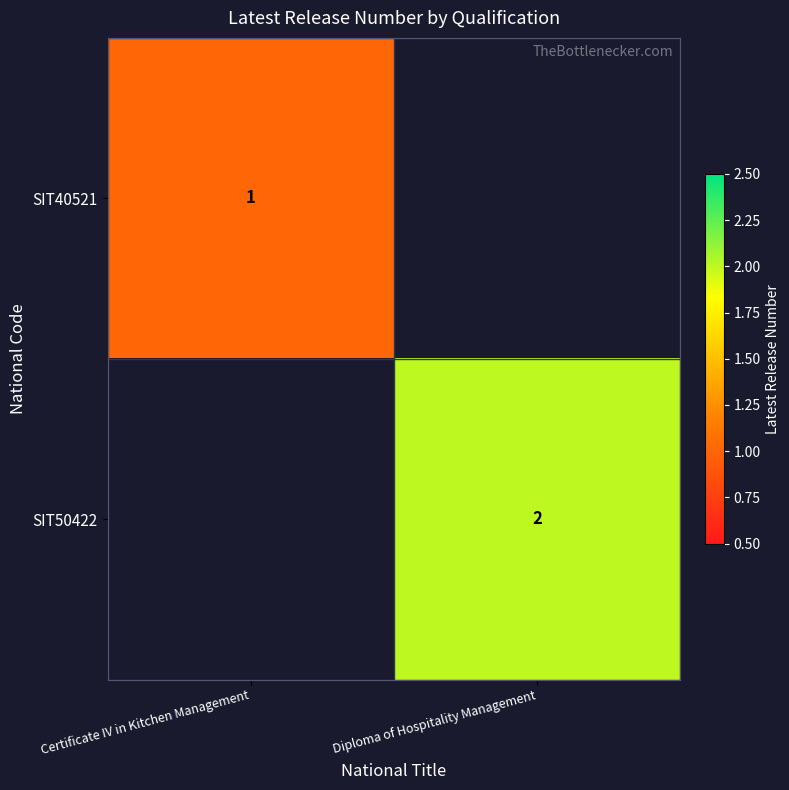

At which category does the chart reach its peak across all series?

Diploma of Hospitality Management